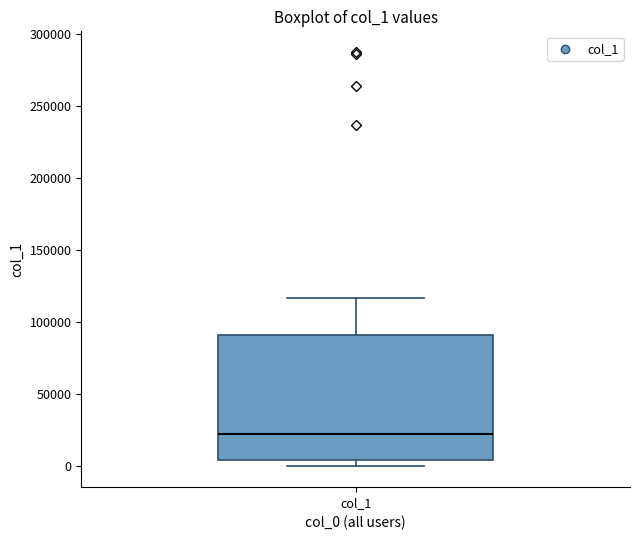

Read this box plot against the y-axis: the position of the median line, the range covered by the box, and the ends of both whiskers. The values are not printed on the chart, so give them approximately, as read against the axis.

median 25000, box 5000 to 90000, whiskers 0 to 115000